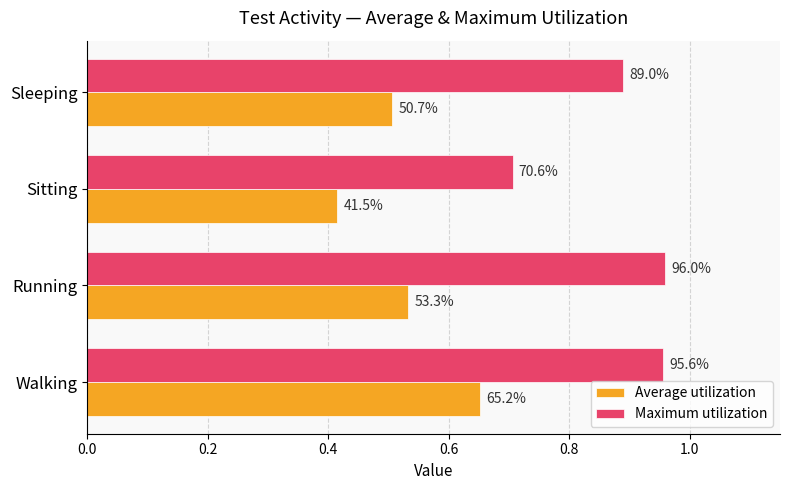

What are all the series names shown in the legend?

Average utilization, Maximum utilization